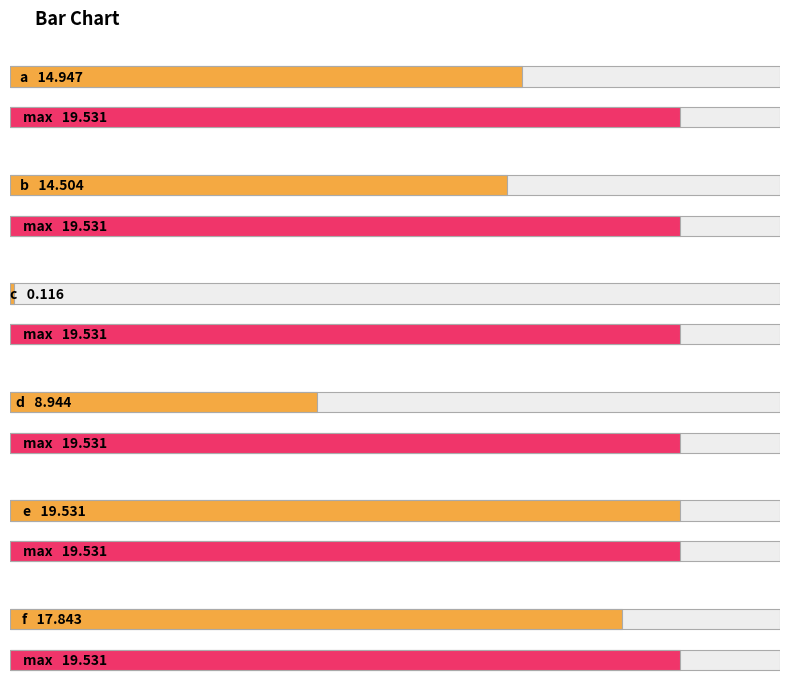

Count the number of values greater than 14.

4